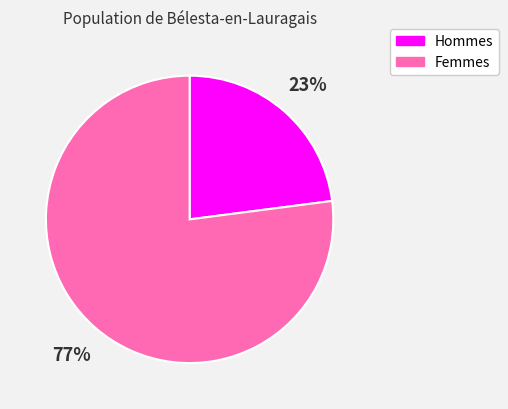

Do Femmes and Hommes together represent more than half of the pie?

Yes